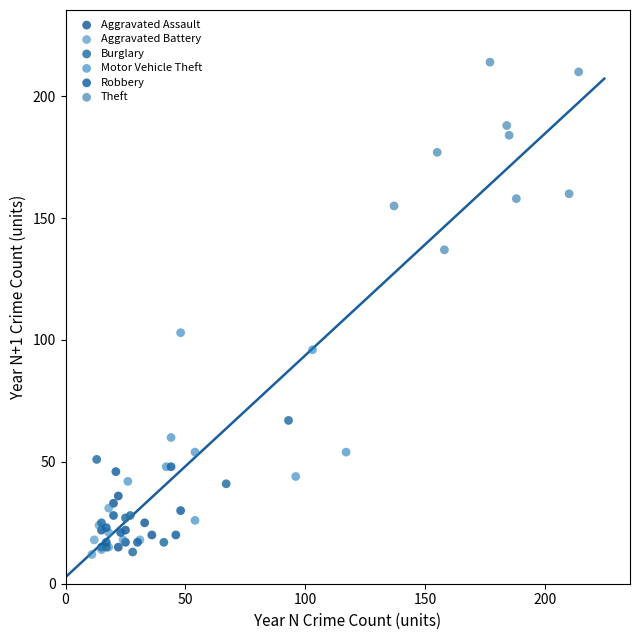

Which series contains the highest Y value?

Theft